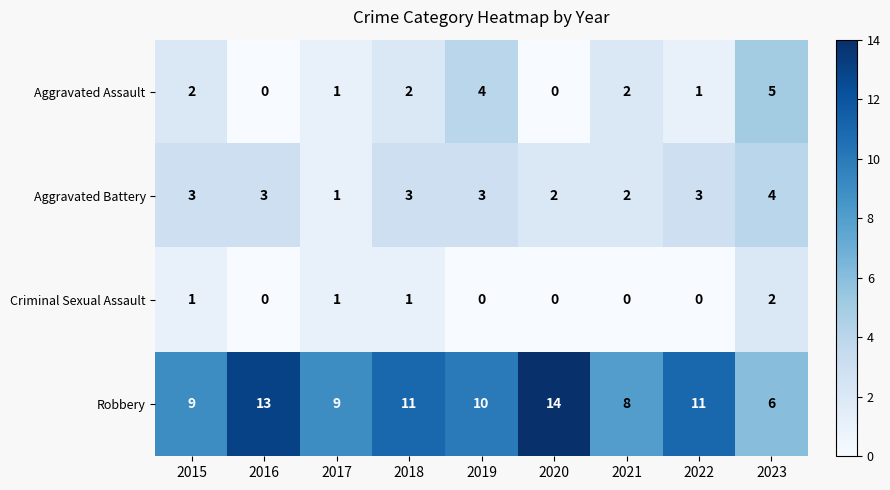

At which category does the chart reach its peak across all series?

2020